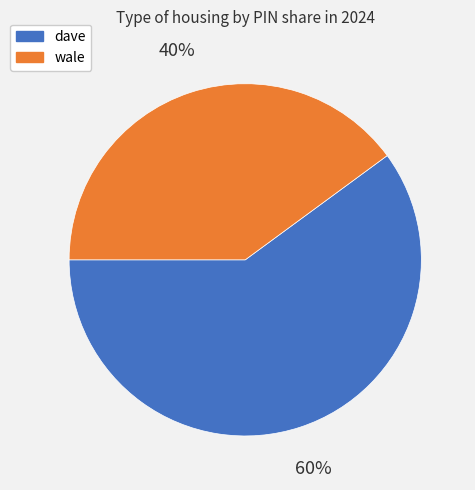

To the nearest percent, what percentage of the pie is dave?

60%